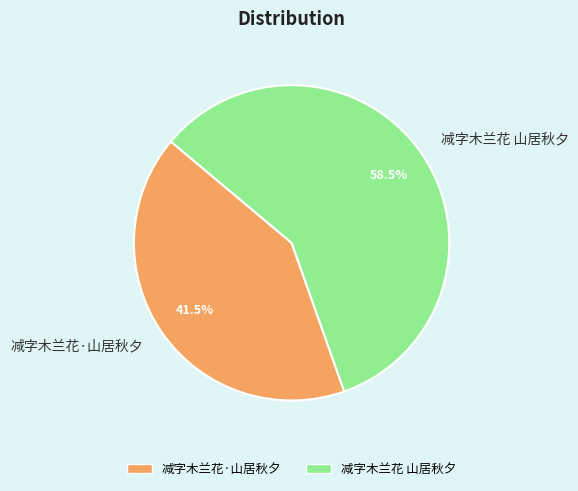

Which category has the smallest portion of the pie?

减字木兰花·山居秋夕